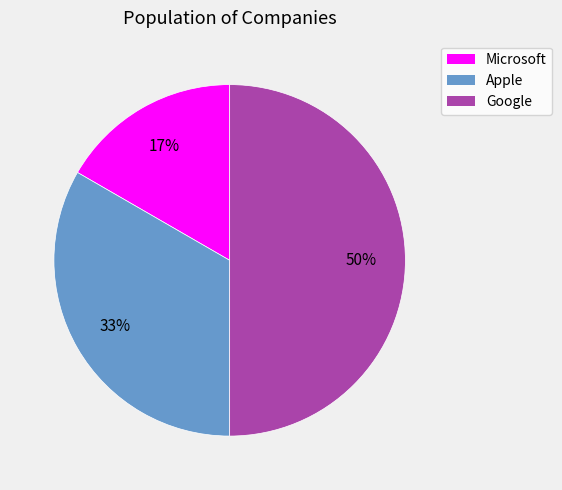

How many slices are in this pie chart?

3